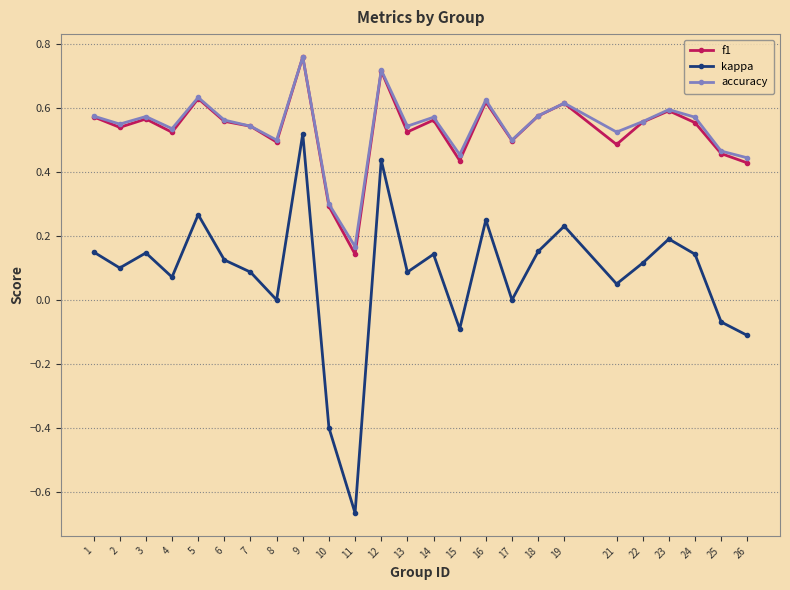

True or false: f1 has a value of 0.6 at 5.

True